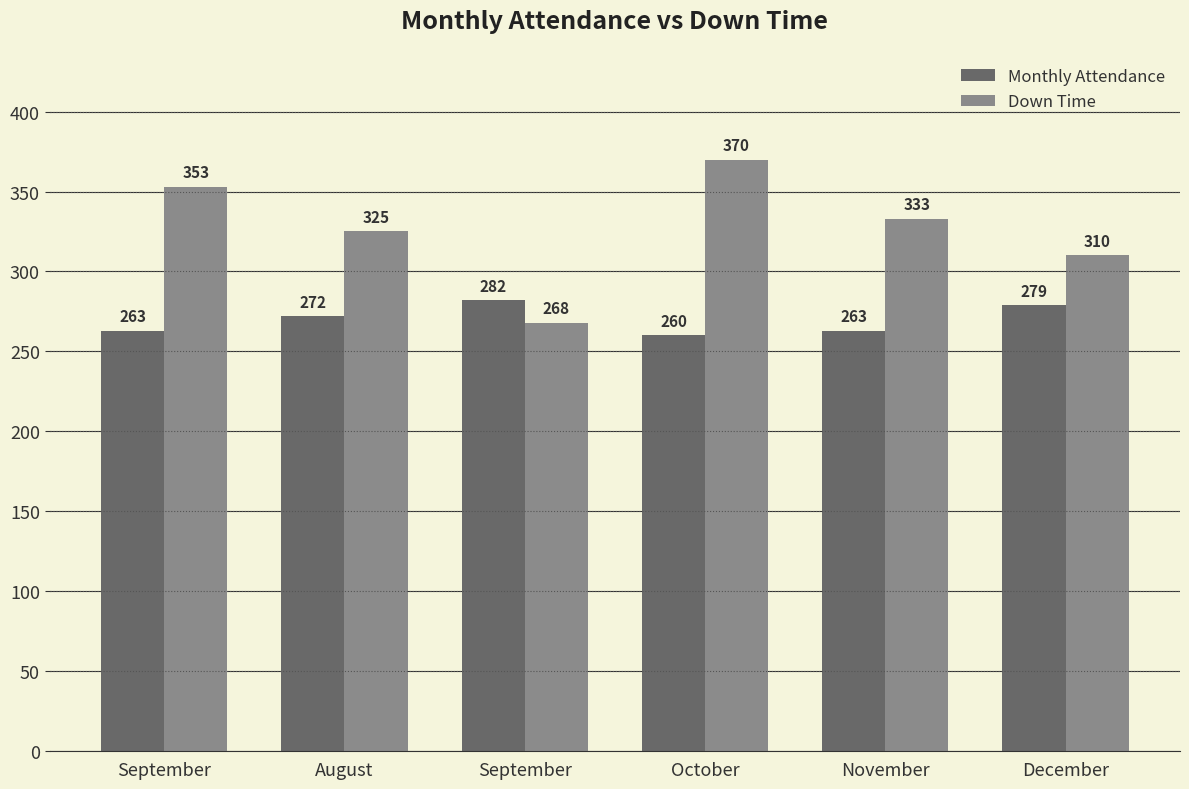

List the labels in order of Monthly Attendance value, smallest first.

October, September, November, August, December, September